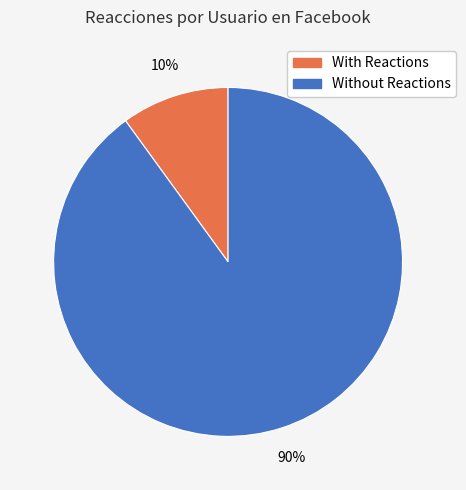

Is there a majority slice in this chart?

Yes